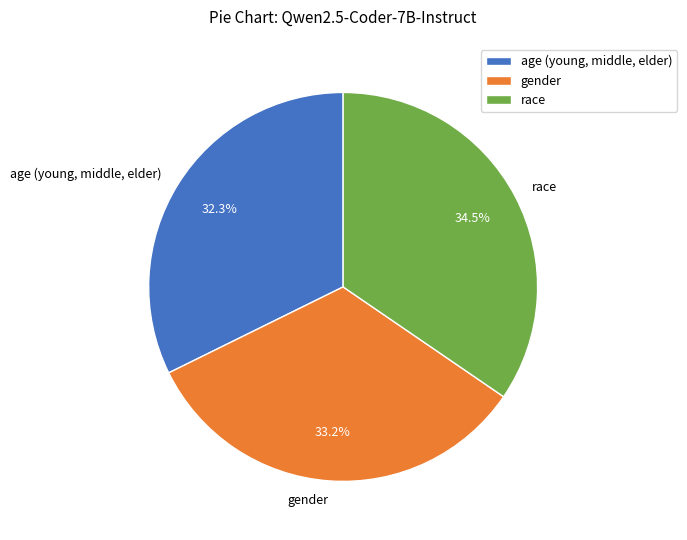

To the nearest percent, what percentage of the pie is age (young, middle, elder)?

32%